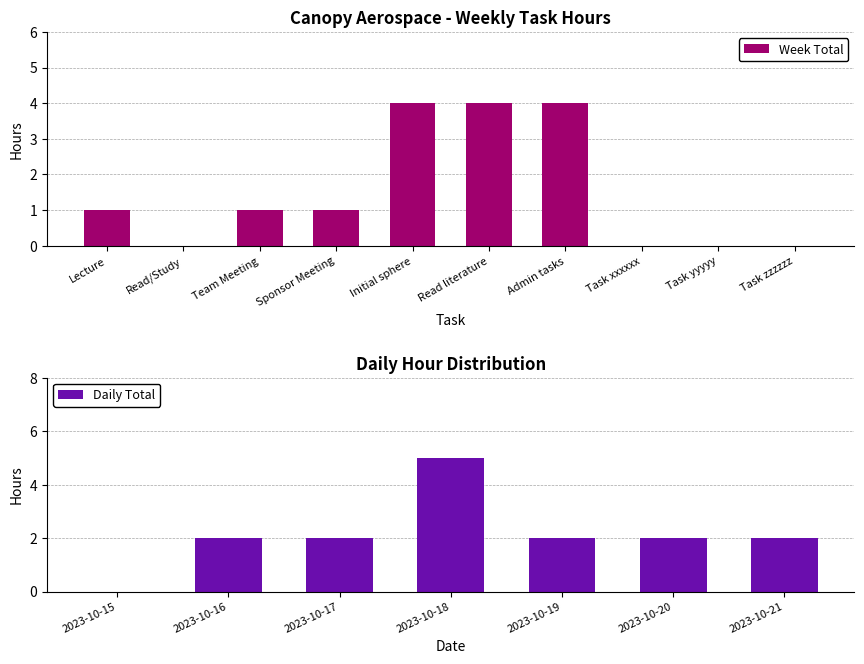

What is the change in value from Read/Study to Team Meeting?

+1